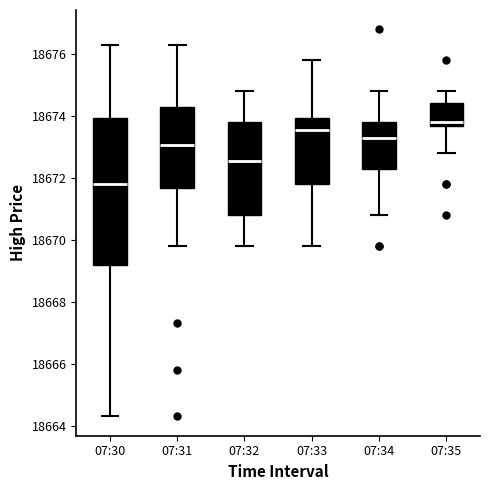

Reading left to right, transcribe this box plot: for each box, give where its median line is, the range the box spans, and where its two whiskers end, as read against the y-axis. The values are not printed on the chart, so give them approximately, as read against the axis.

07:30: median 18671.8, box 18669.2 to 18674.0, whiskers 18664.4 to 18676.4
07:31: median 18673.0, box 18671.6 to 18674.4, whiskers 18669.8 to 18676.4
07:32: median 18672.6, box 18670.8 to 18673.8, whiskers 18669.8 to 18674.8
07:33: median 18673.6, box 18671.8 to 18674.0, whiskers 18669.8 to 18675.8
07:34: median 18673.4, box 18672.4 to 18673.8, whiskers 18670.8 to 18674.8
07:35: median 18673.8, box 18673.6 to 18674.4, whiskers 18672.8 to 18674.8